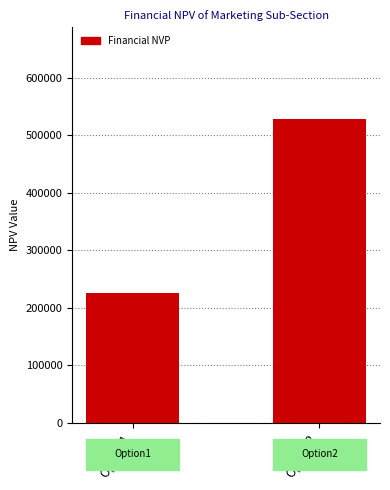

Which label corresponds to the smallest value in the chart?

Option1